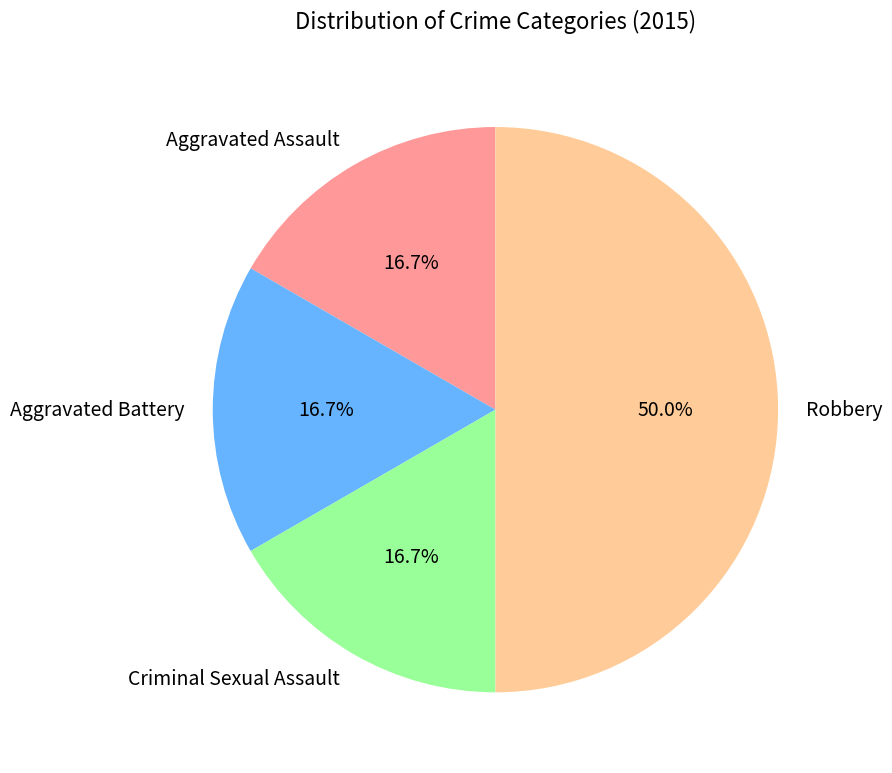

Count the number of slices in the pie.

4